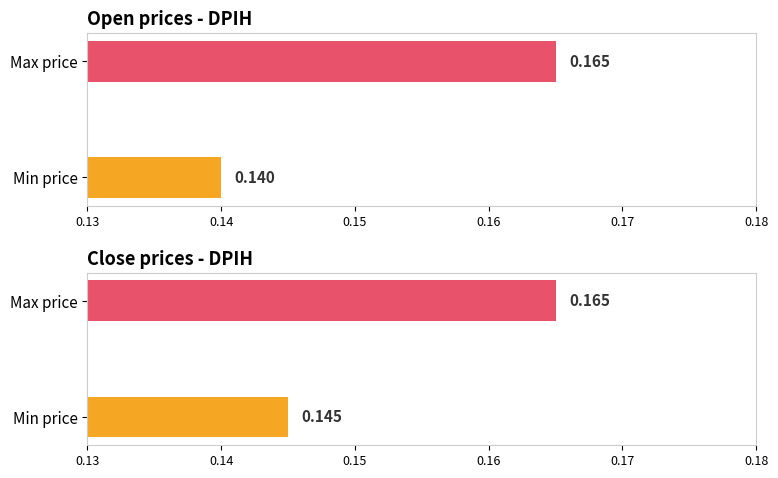

Which has a higher value, Max price or Min price?

Max price